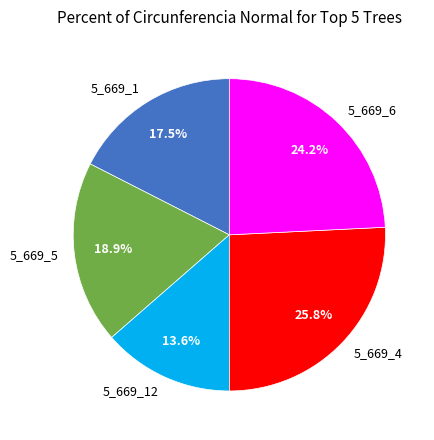

Which slice is the largest?

5_669_4